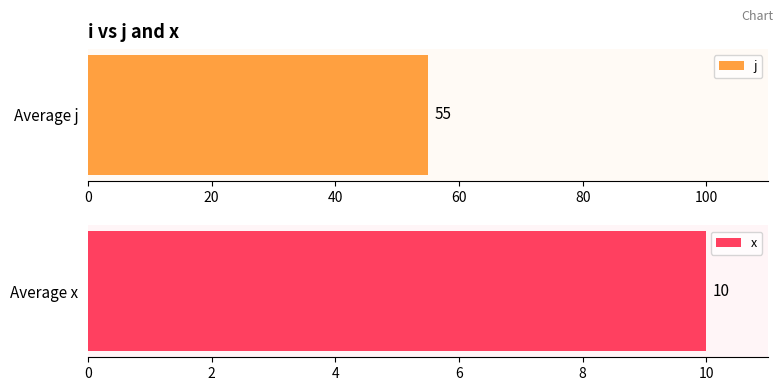

Which series changed the most between 0 and 4?

j